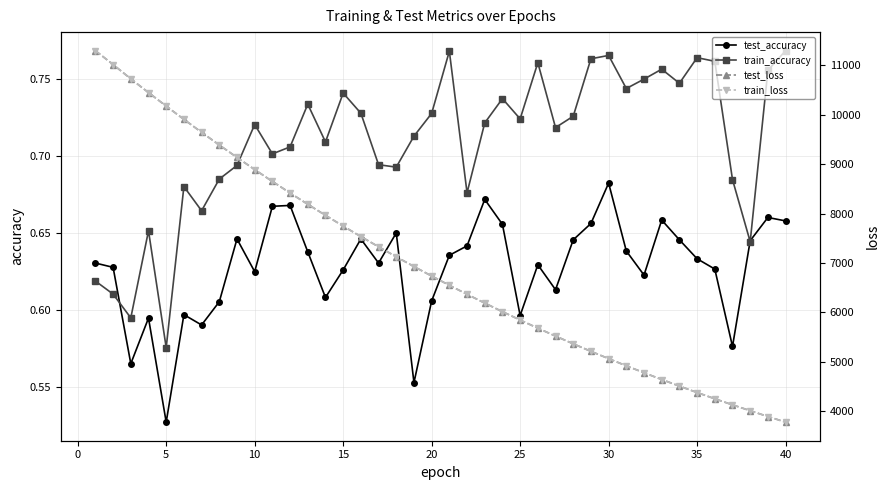

How many lines are shown in the chart?

4